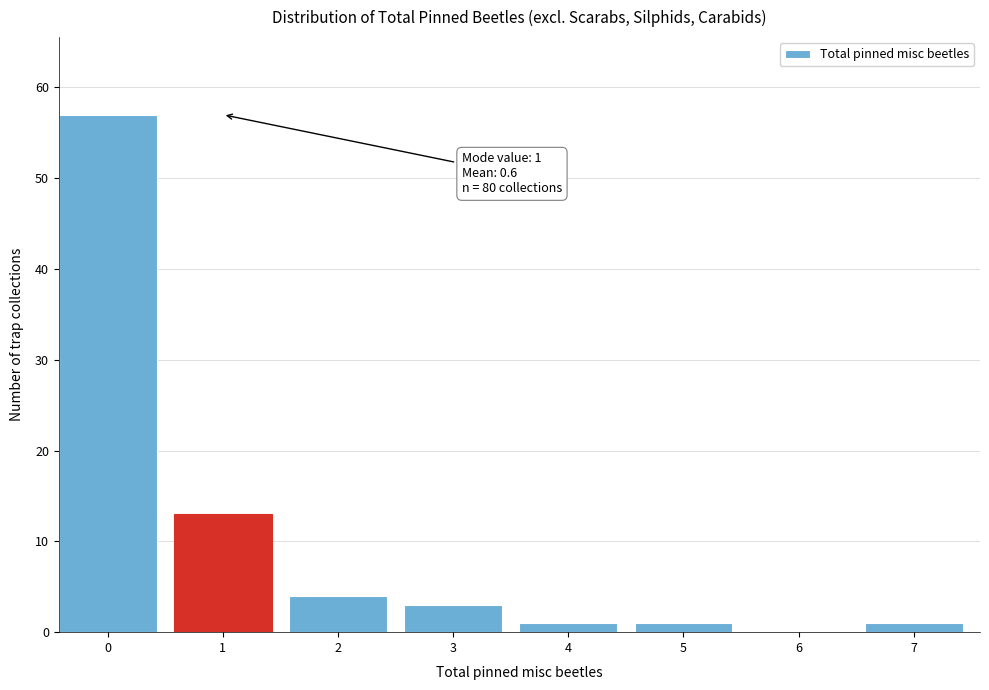

Reading right to left, extract all data points from this chart.

7=1	6=0	5=1	4=1	3=3	2=4	1=13	0=57